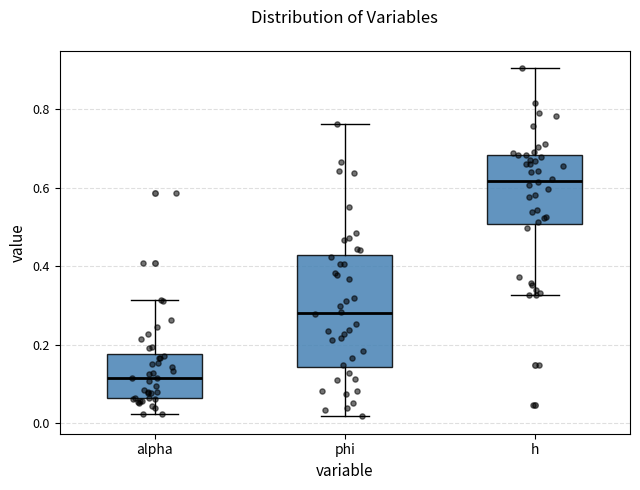

Reading left to right, transcribe this box plot: for each box, give where its median line is, the range the box spans, and where its two whiskers end, as read against the y-axis. The values are not printed on the chart, so give them approximately, as read against the axis.

alpha: median 0.12, box 0.06 to 0.18, whiskers 0.02 to 0.32
phi: median 0.28, box 0.14 to 0.42, whiskers 0.02 to 0.76
h: median 0.62, box 0.50 to 0.68, whiskers 0.32 to 0.90